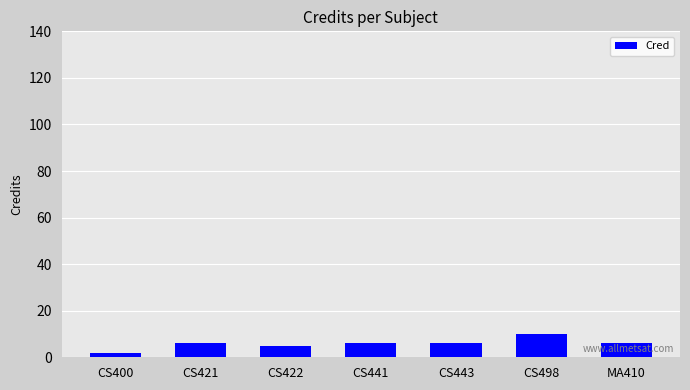

What is the ratio of the value at CS443 to the value at MA410?

1.0